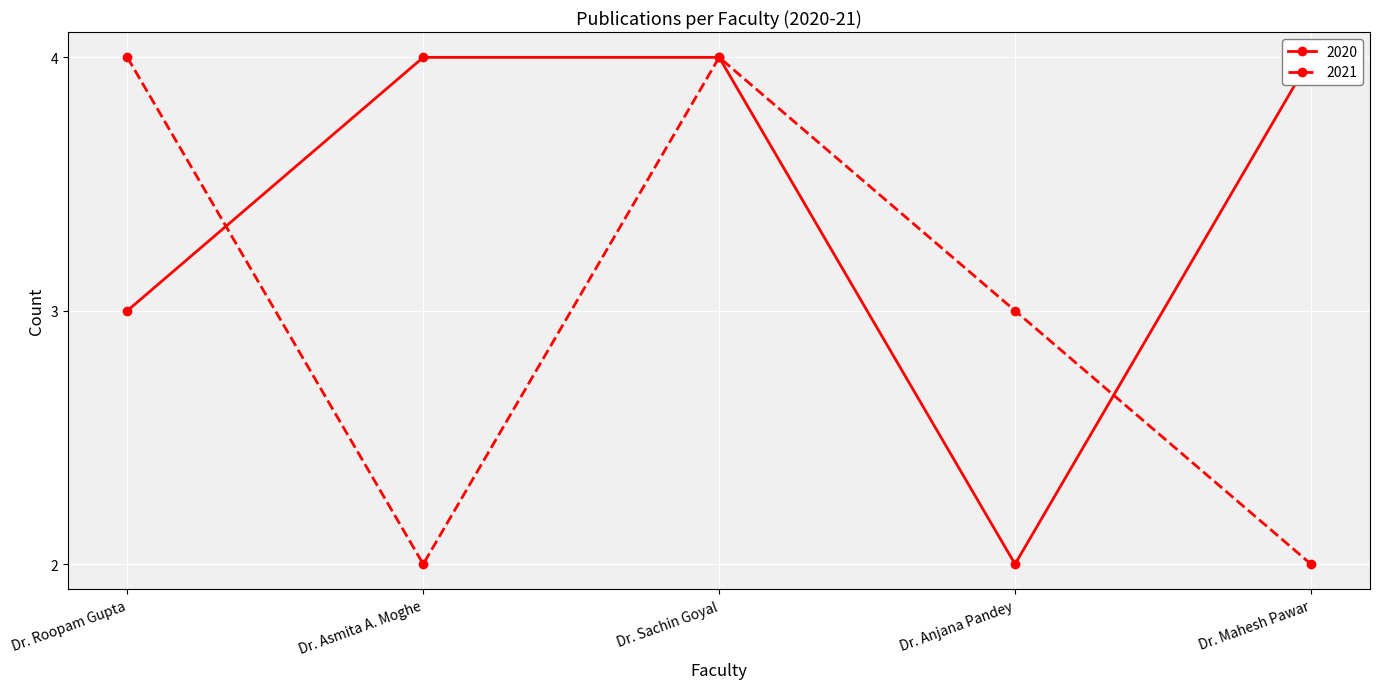

Reading left to right, transcribe all the data shown in this chart.

Dr. Roopam Gupta=7	Dr. Asmita A. Moghe=6	Dr. Sachin Goyal=8	Dr. Anjana Pandey=5	Dr. Mahesh Pawar=6